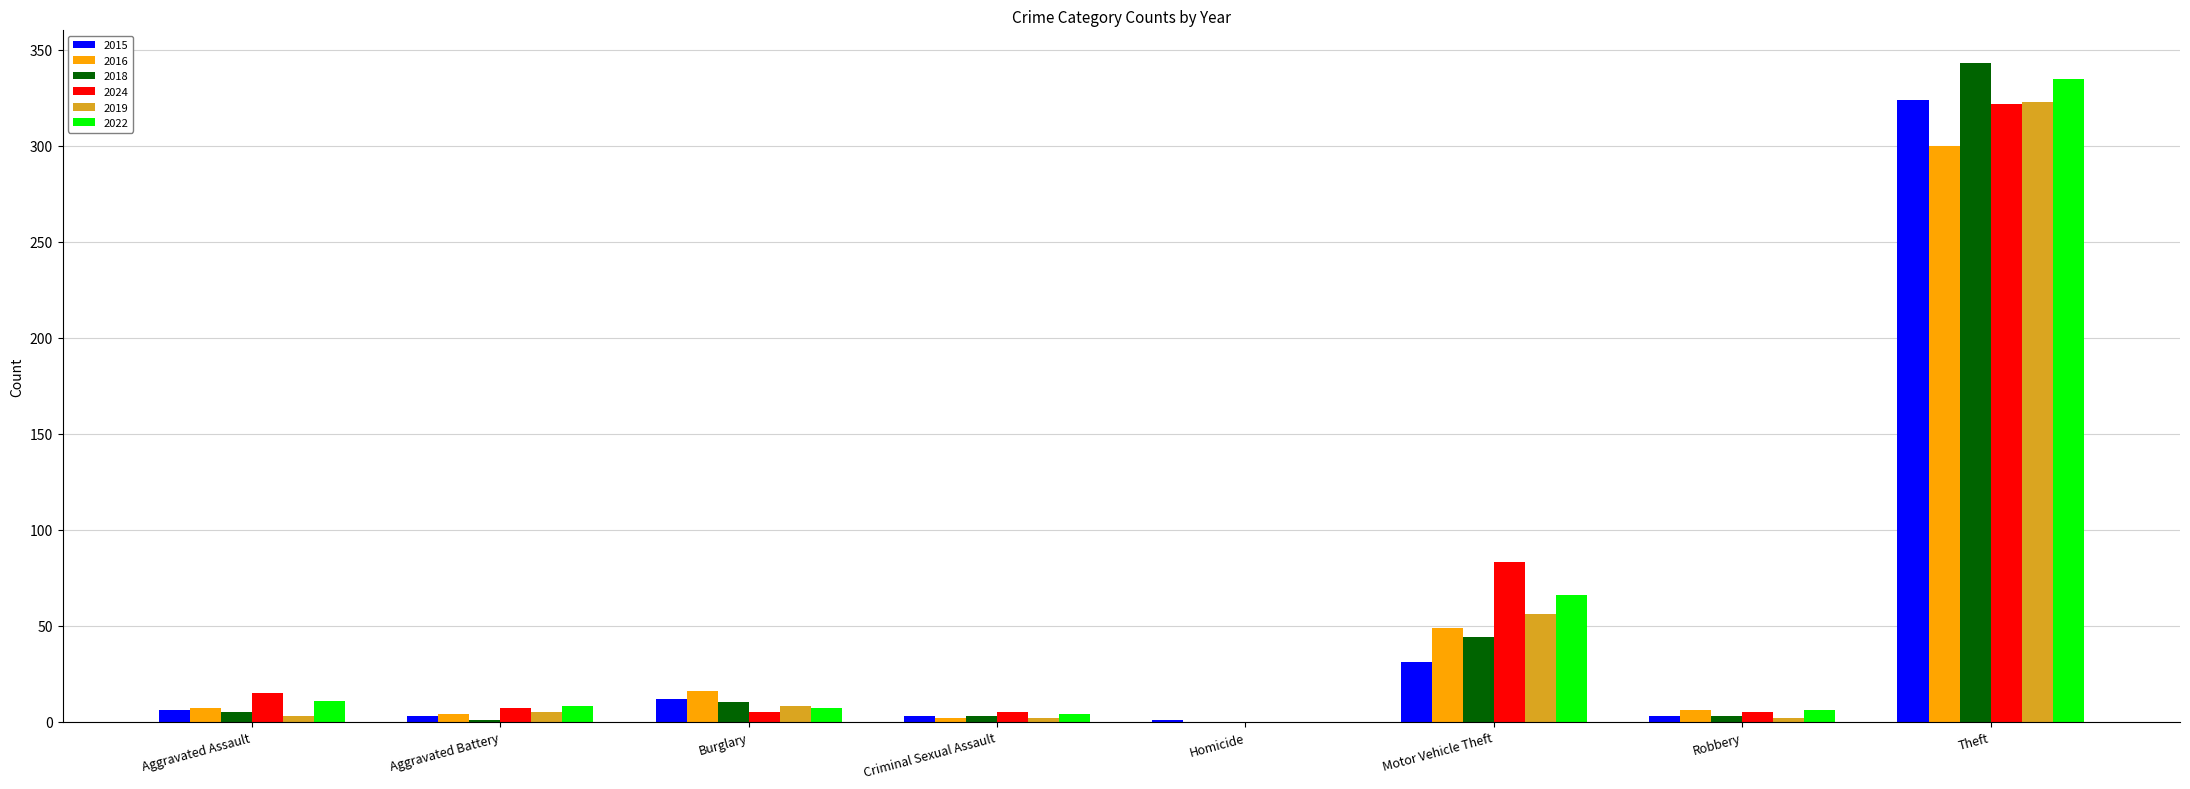

True or false: 2022 has a value of 115 at Motor Vehicle Theft.

False